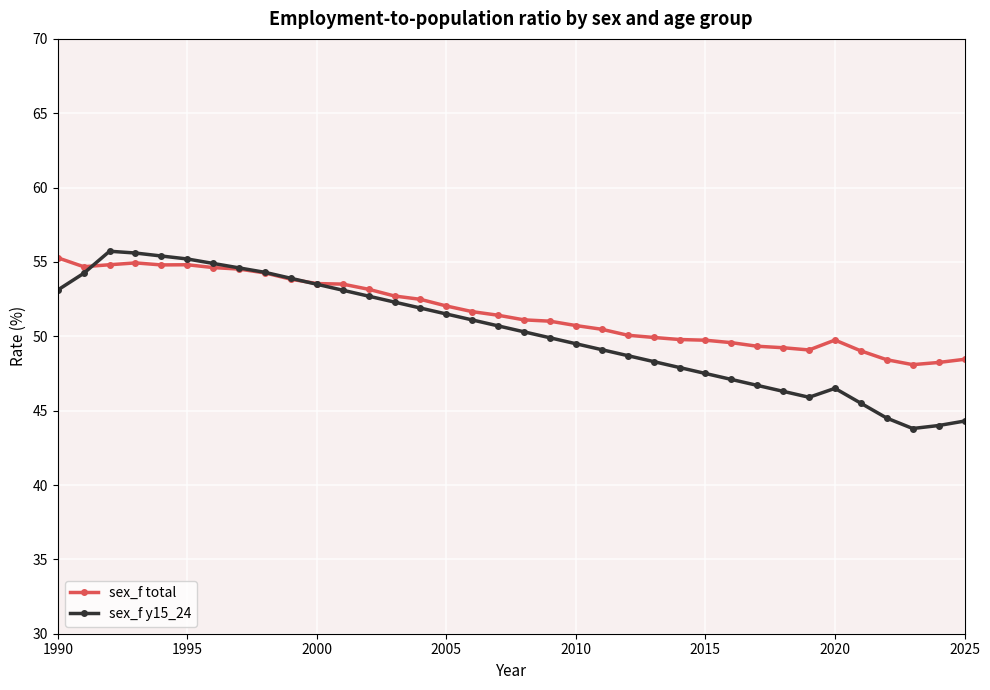

Count the number of data series in this chart.

2